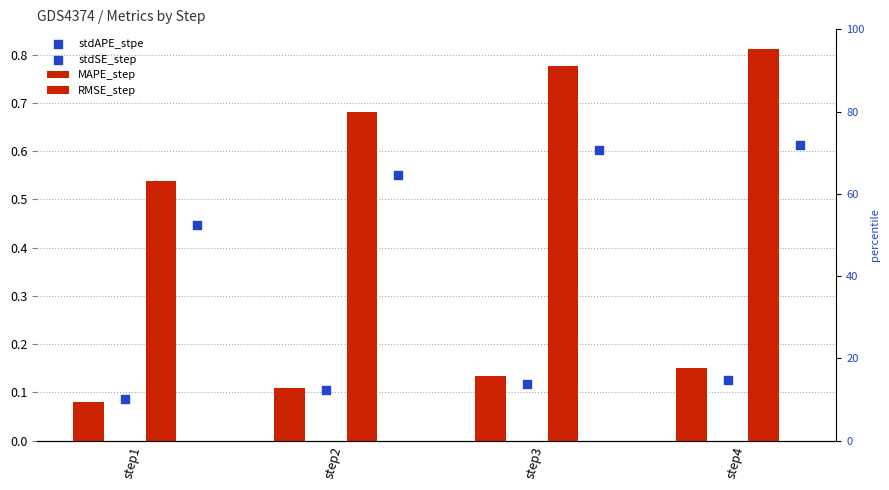

What are all the series names shown in the legend?

MAPE_step, RMSE_step, stdAPE_stpe, stdSE_step